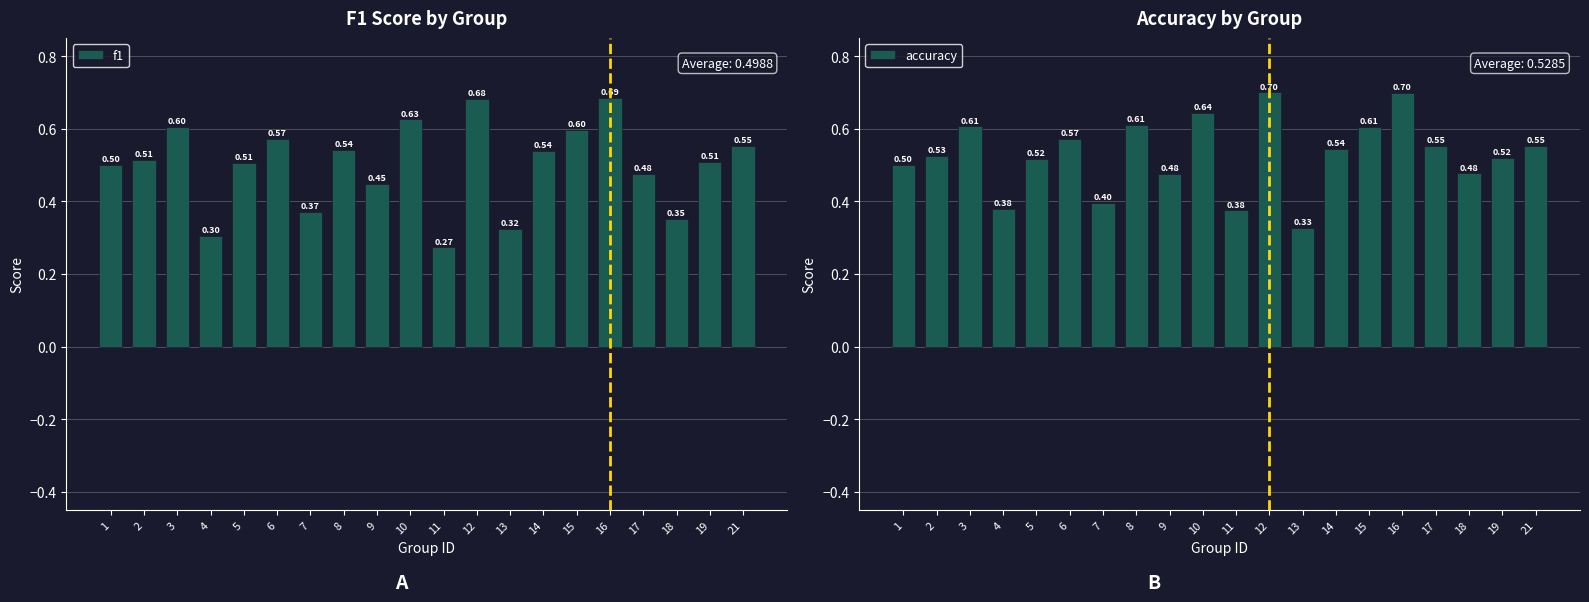

At 1, list the series in order from largest to smallest.

accuracy, f1